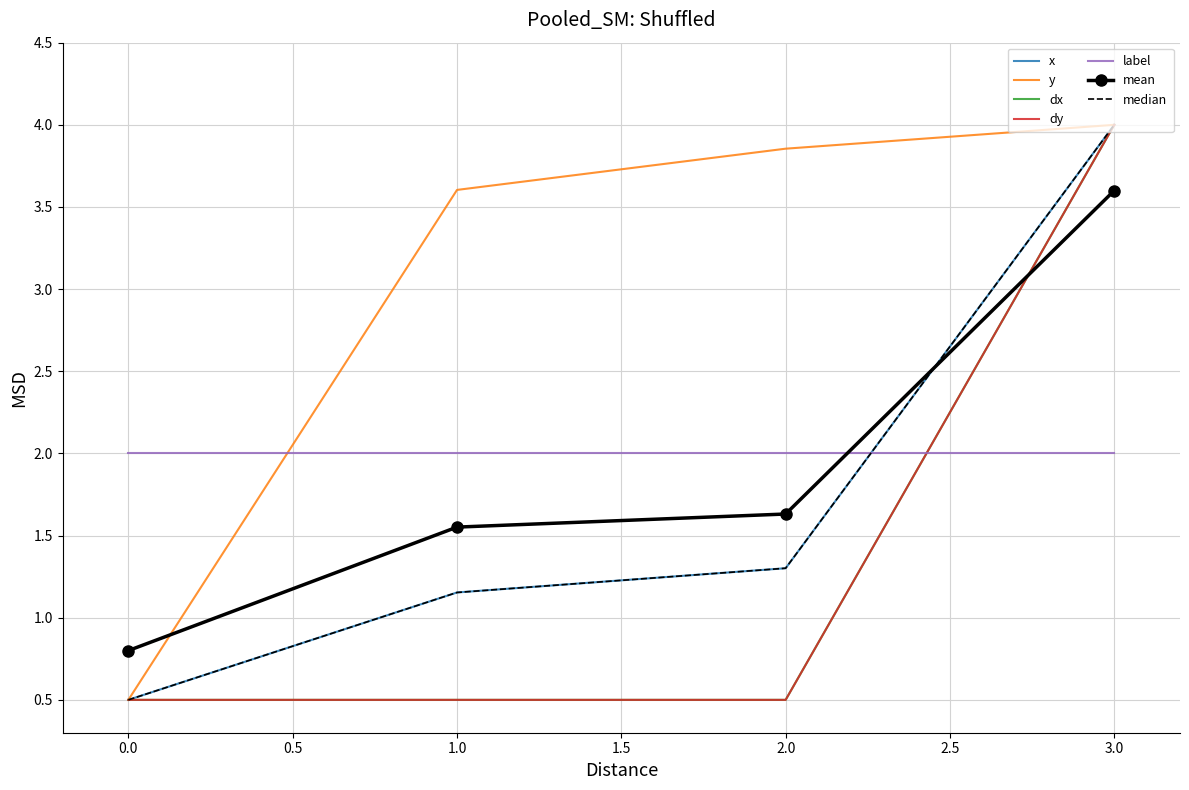

What is the highest value of the dy series?

4.0